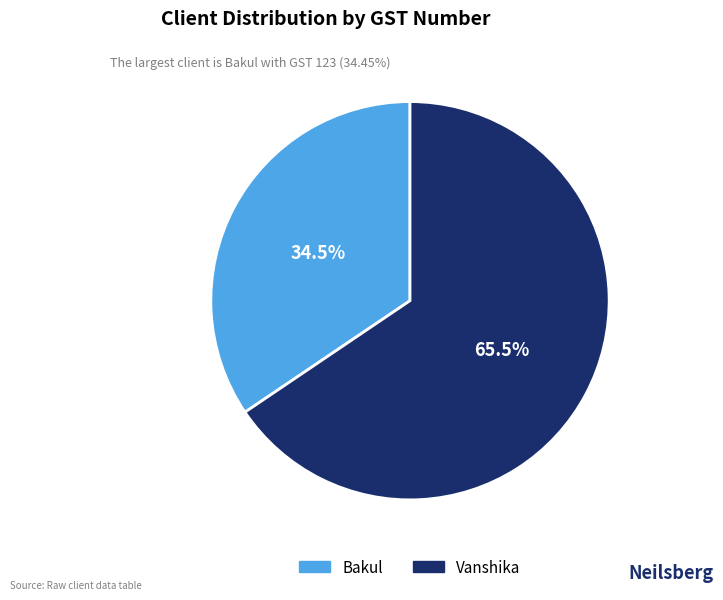

Rank the categories by value from highest to lowest.

Vanshika, Bakul